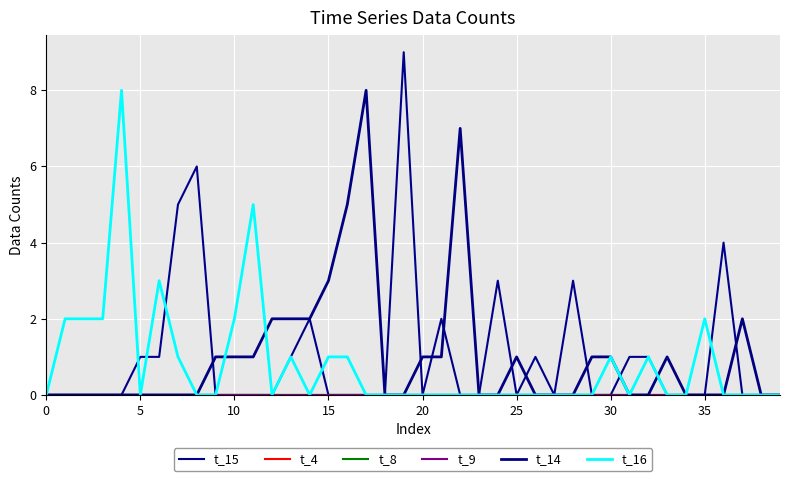

Does the chart have visible grid lines?

Yes